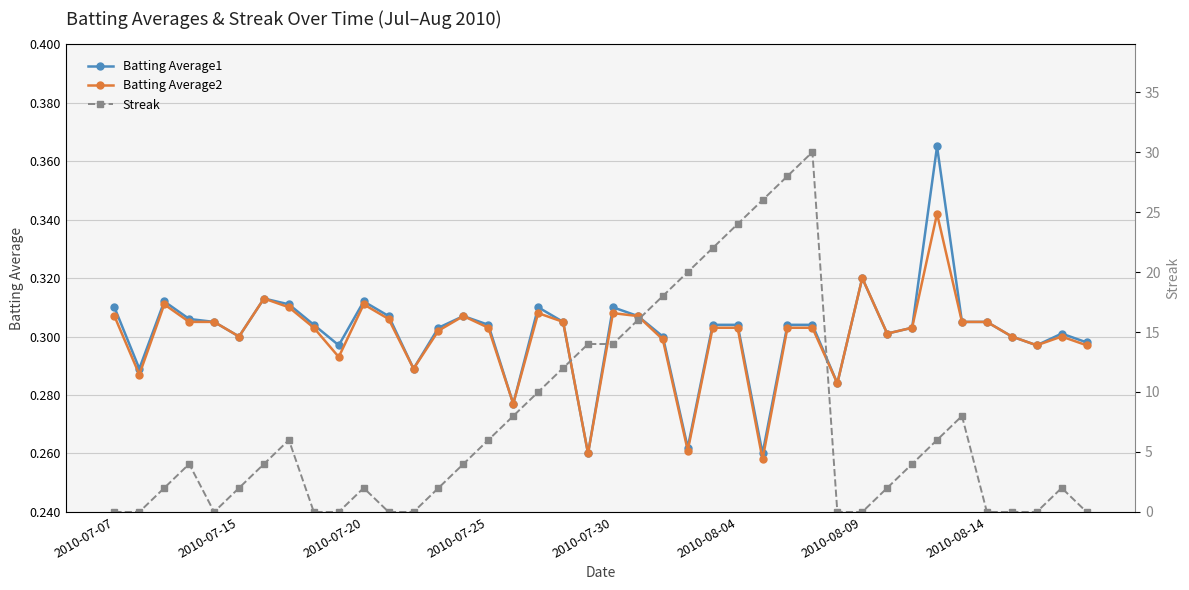

True or false: Batting Average2 and Batting Average1 intersect in this chart.

False